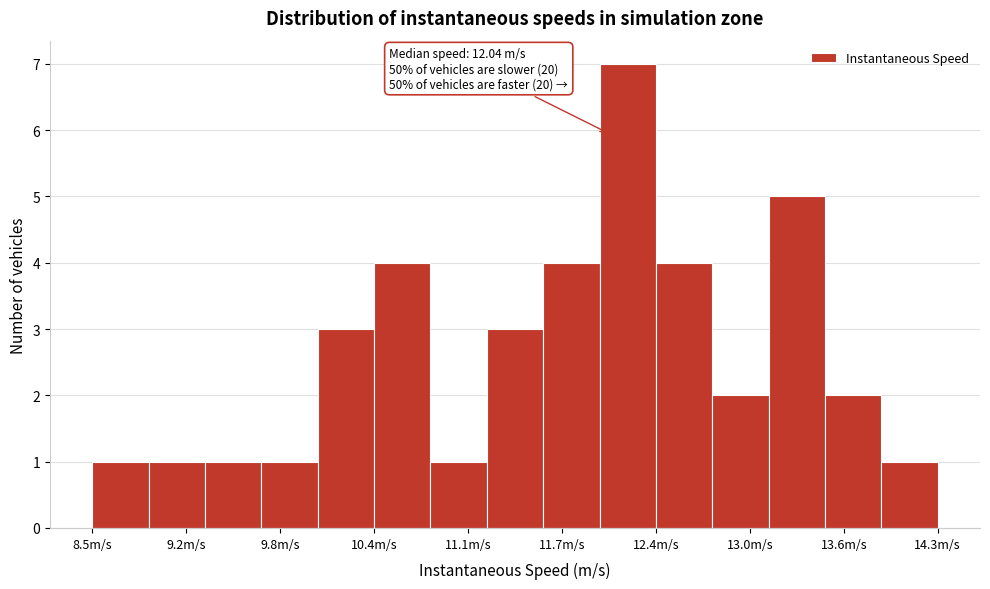

Read against the x-axis, roughly where is the centre of the tallest bar?

12.2